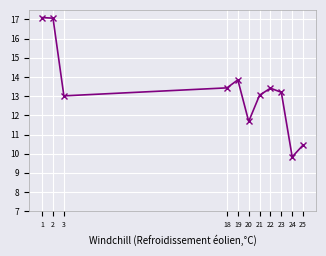

The chart shows a value of 19.8 at 21. True or false?

False